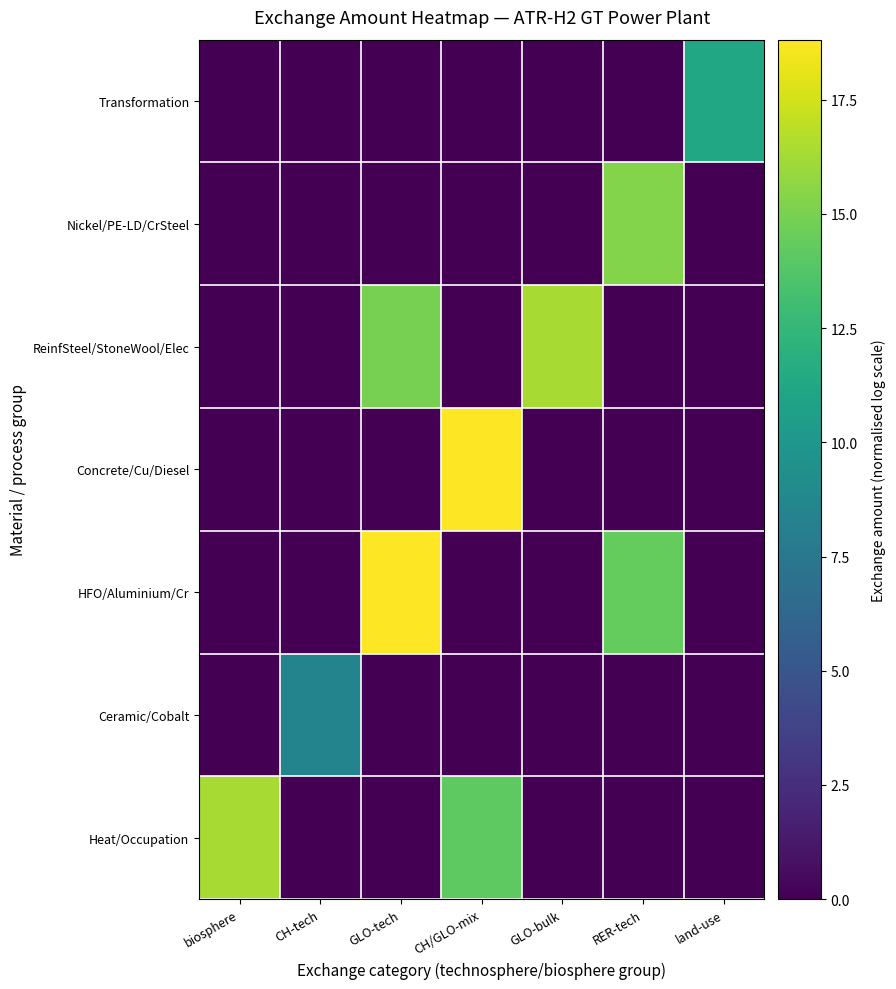

Which series has the widest spread of values?

Concrete/Cu/Diesel